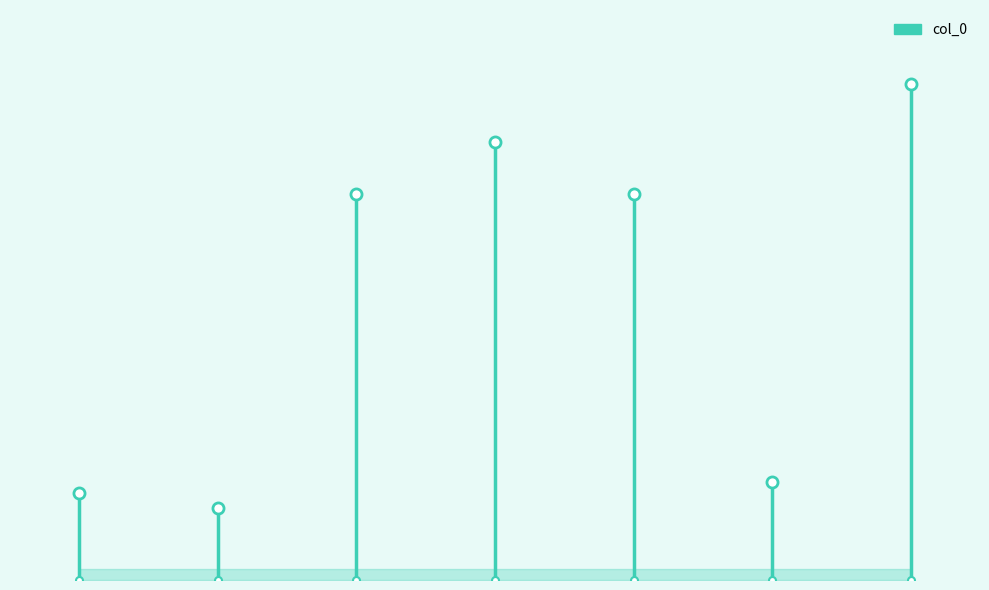

The chart shows a value of 262052 at 赠临川胡丈文求丛桂书院字. True or false?

False